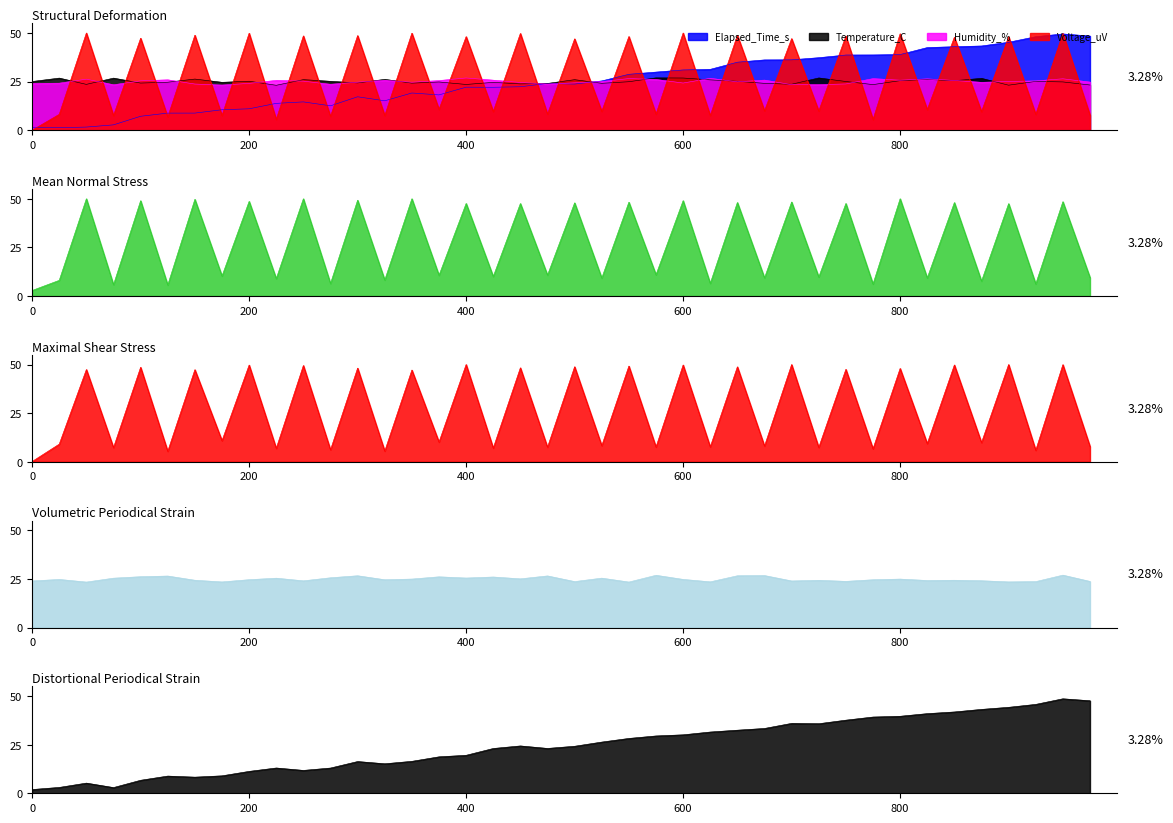

What is the difference between the Voltage_uV values at 2.544 and 3.944?

1.6